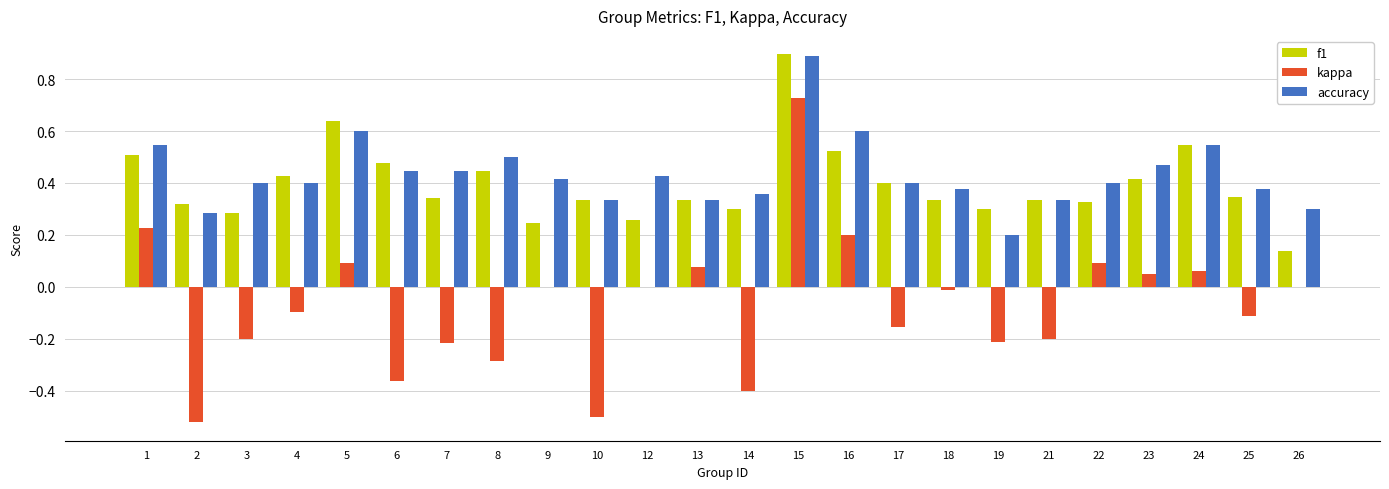

Between 16 and 19, which series saw the biggest shift?

kappa